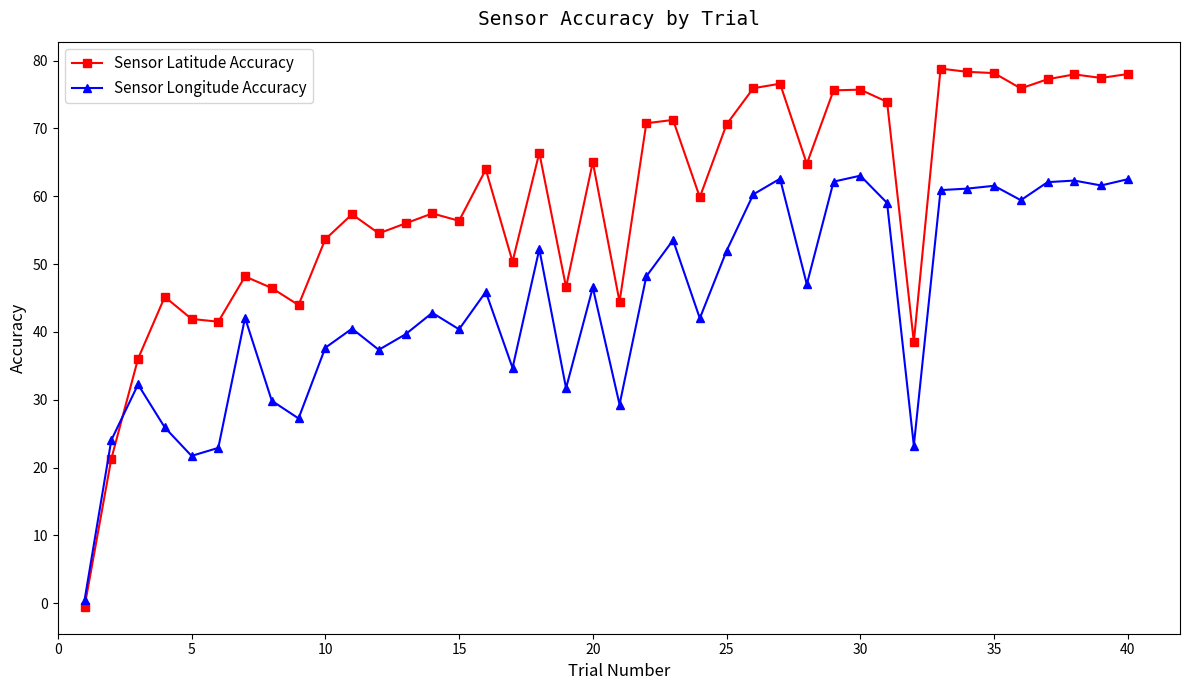

What is the difference between the maximum and minimum values in the Sensor Longitude Accuracy series?

62.6